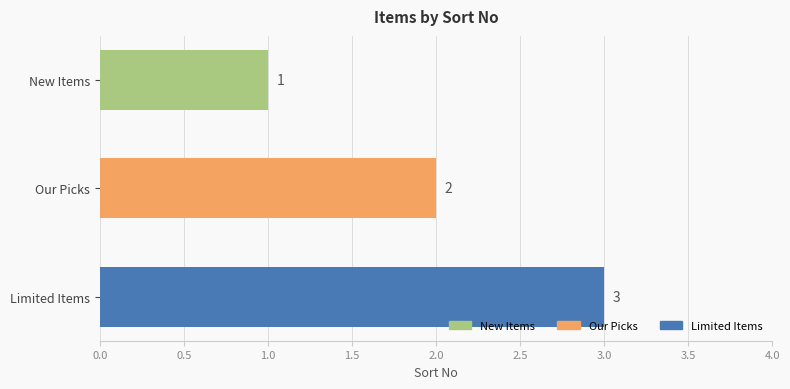

What is the average value?

2